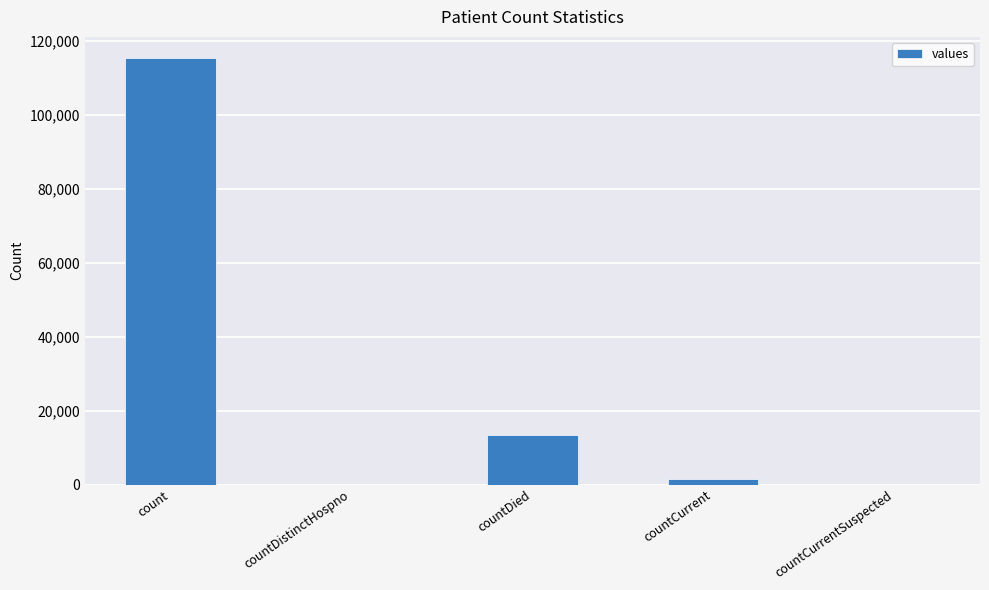

Which has a higher value, countDied or count?

count